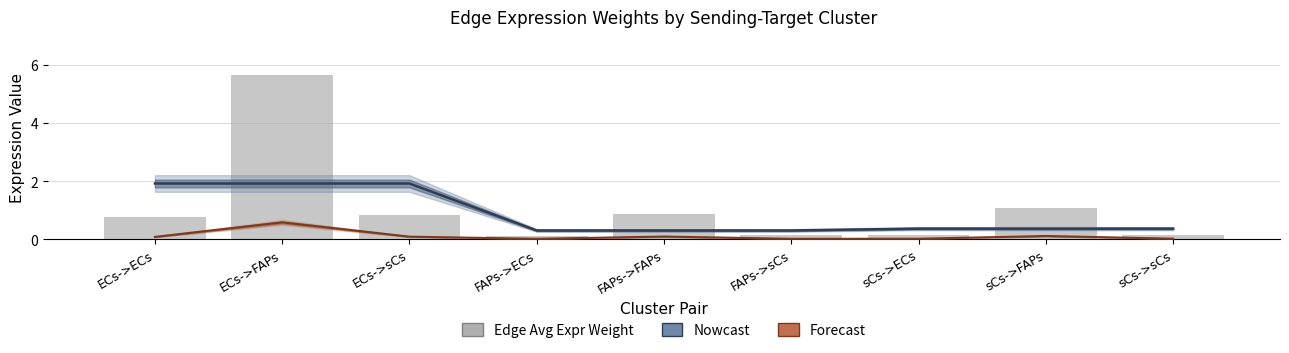

Reading left to right, what are all the values shown in this chart?

0.8	5.6	0.8	0.1	0.9	0.1	0.1	1.1	0.2